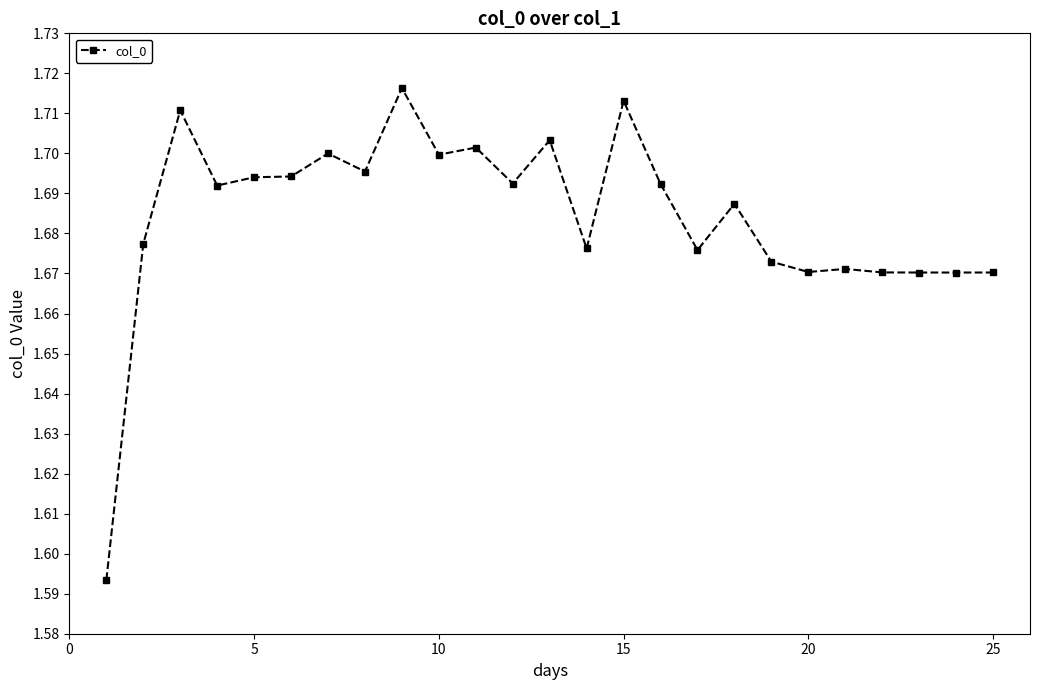

What is the sum of all values?

42.1